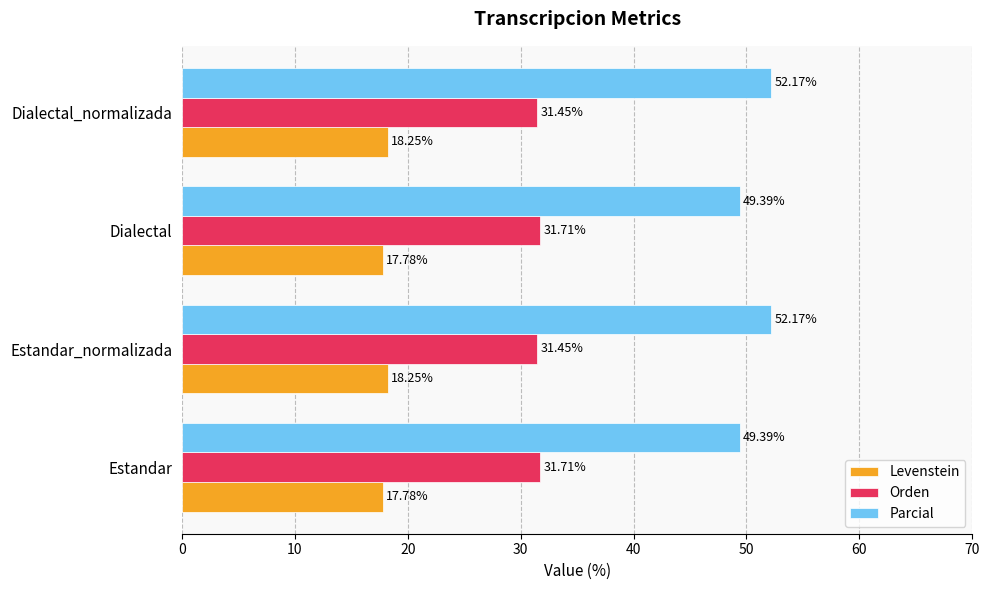

Which series has the largest range (max minus min)?

Parcial